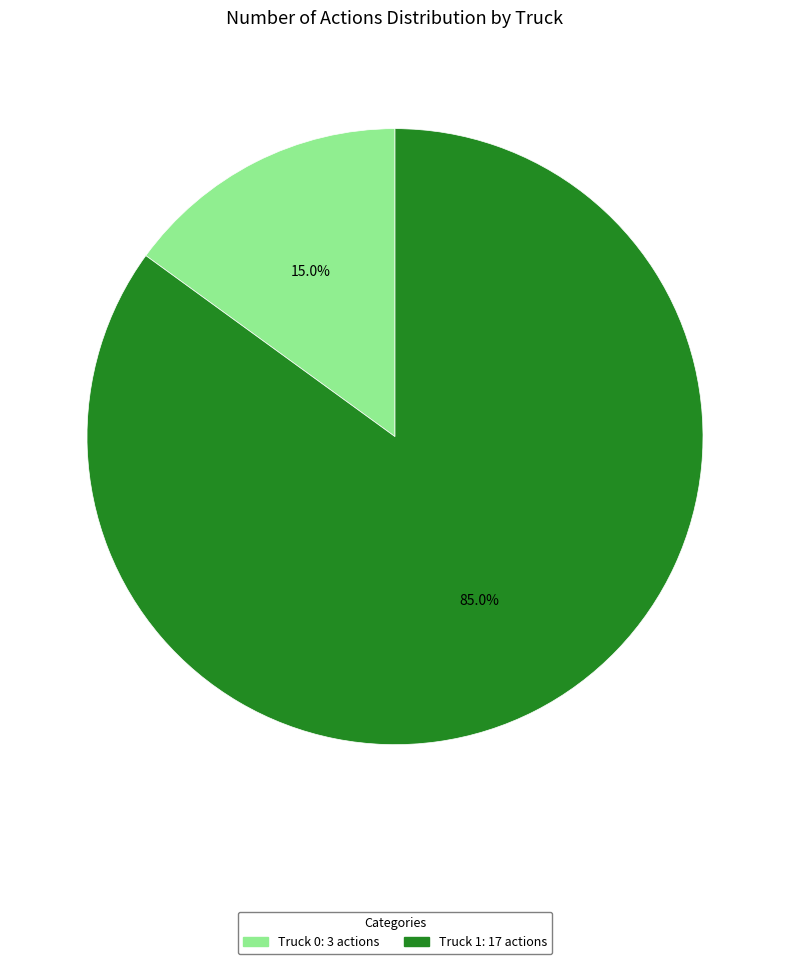

Combined, do Truck 1 and Truck 0 account for over 50%?

Yes